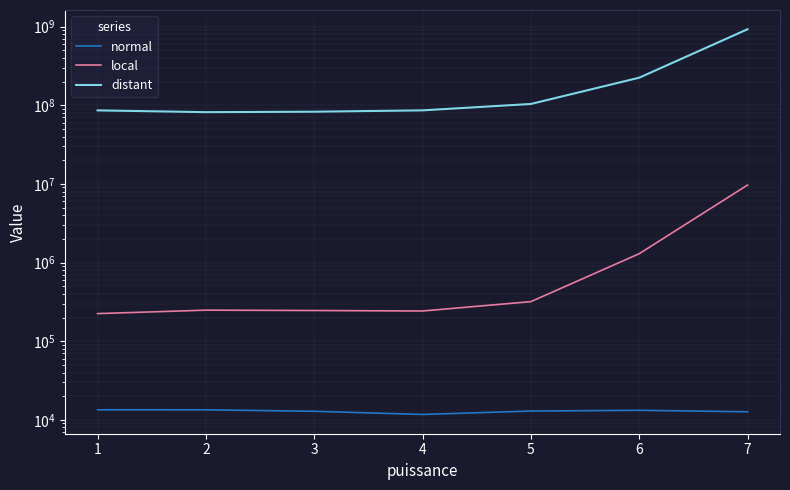

What is the highest value of the local series?

9659779